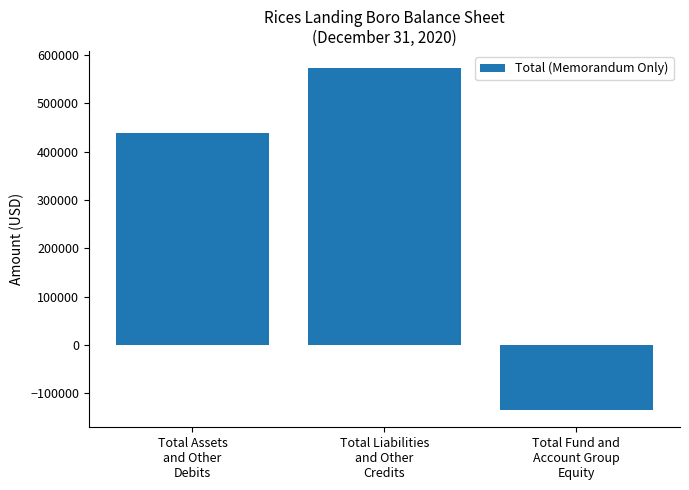

What is the change in value from Total Assets
and Other
Debits to Total Liabilities
and Other
Credits?

+135125